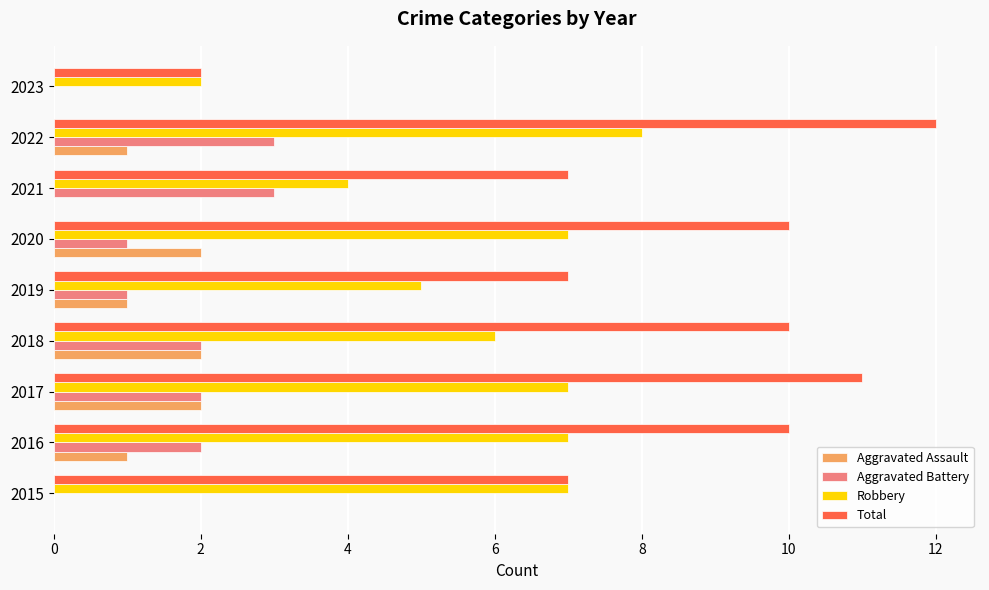

The value of Robbery at 2019 is 5. True or false?

True